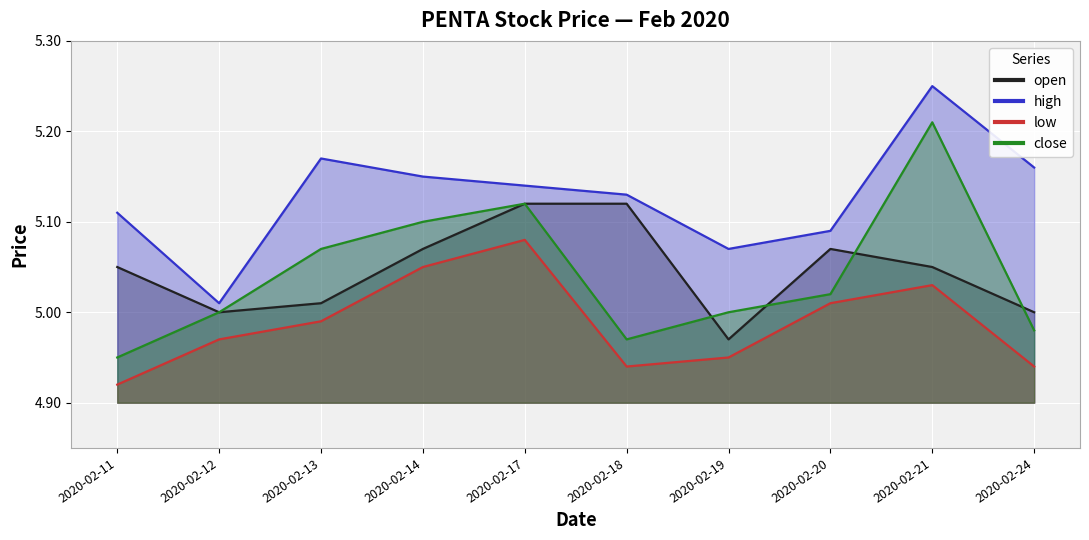

Which has a higher value, 2020-02-14 or 2020-02-19?

2020-02-14